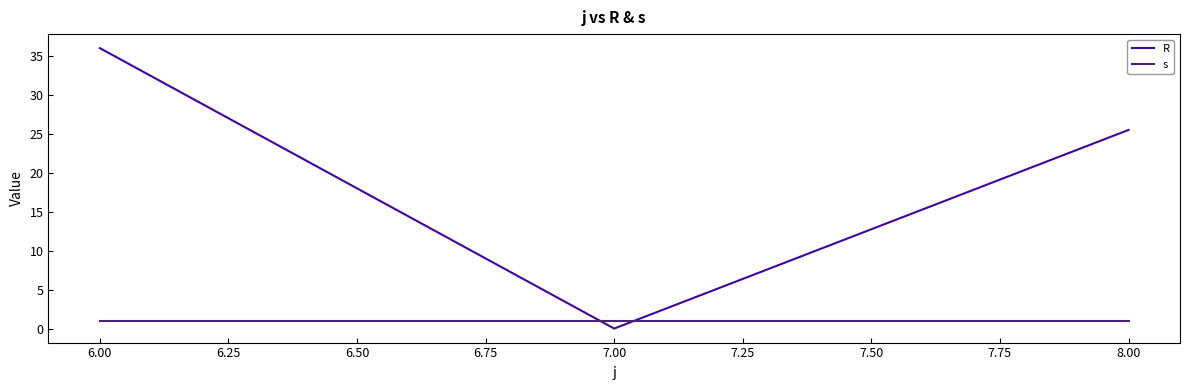

List the series in order of their overall mean, lowest first.

s, R